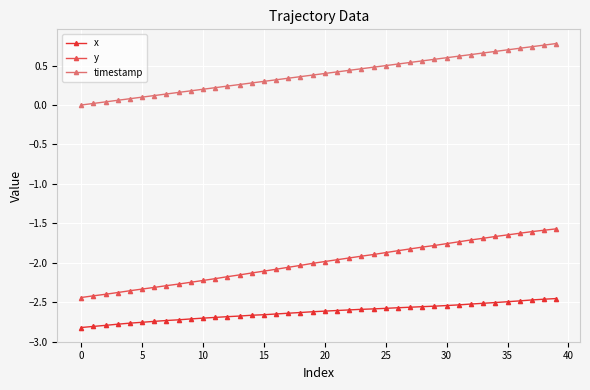

Does the chart have visible grid lines?

Yes